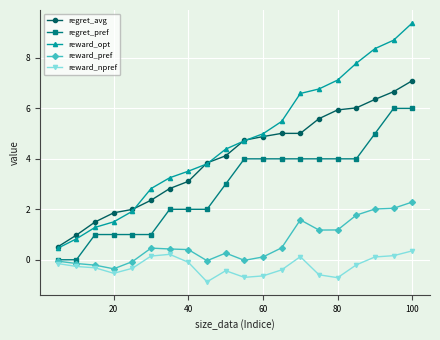

Which series has the largest range (max minus min)?

reward_opt